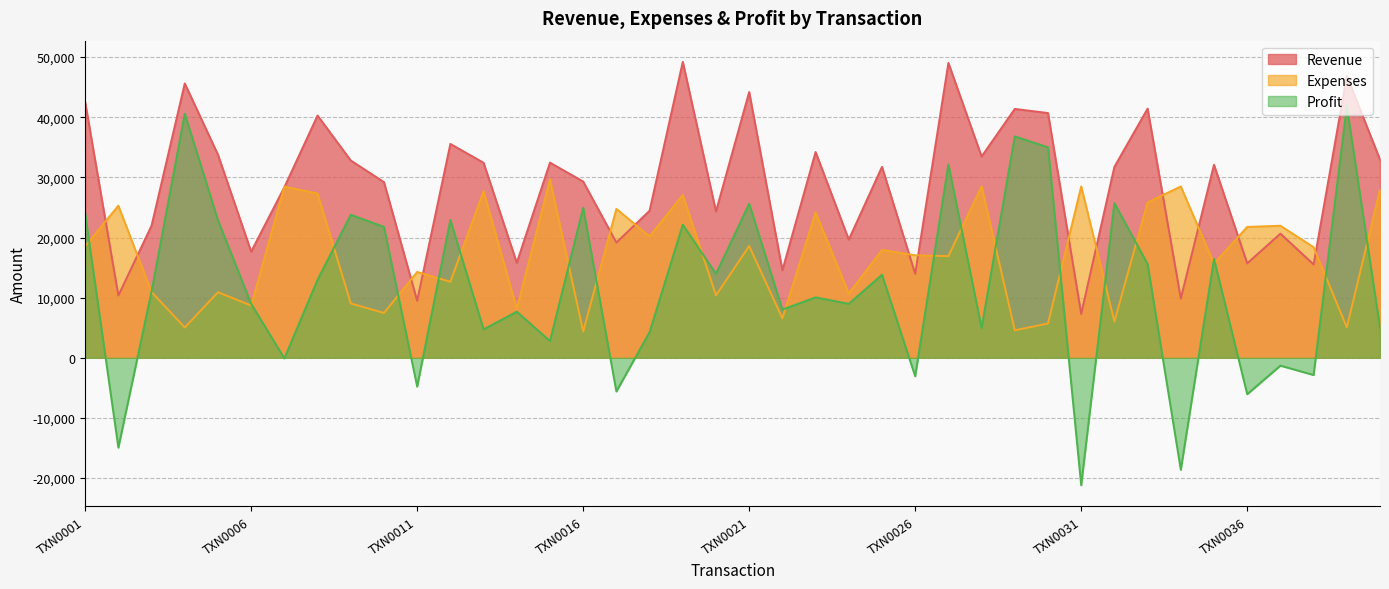

Reading left to right, what are all the values shown in this chart?

Revenue: 42532	10349	21977	45628	33779	17652	28372	40292	32812	29218	9475	35566	32433	15800	32457	29315	19157	24454	49217	24347	44201	14561	34223	19653	31752	13960	49044	33476	41389	40707	7284	31751	41437	9846	32102	15703	20643	15515	46870	32968
Expenses: 18537	25295	10934	5035	10904	8690	28474	27312	9030	7453	14273	12635	27709	8136	29679	4367	24763	20187	27085	10383	18584	6544	24176	10682	17942	17044	16900	28521	4568	5700	28494	6031	25843	28485	15661	21762	21956	18387	5050	27967
Profit: 23995	-14946	11043	40593	22875	8962	-102	12980	23782	21765	-4798	22931	4724	7664	2778	24948	-5606	4267	22132	13964	25617	8017	10047	8971	13810	-3084	32144	4955	36821	35007	-21210	25720	15594	-18639	16441	-6059	-1313	-2872	41820	5001